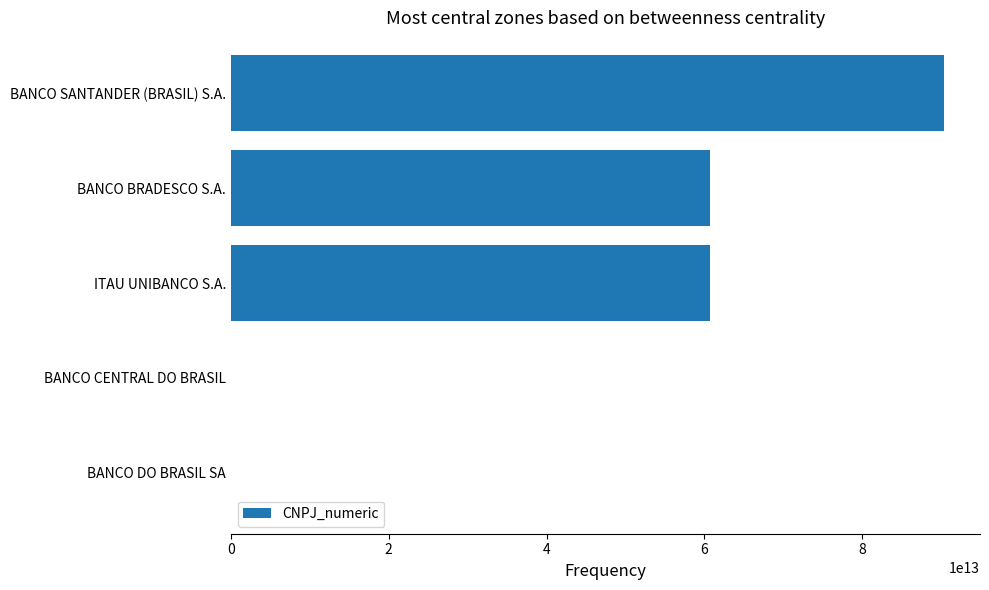

At which label is the value closest to 45200444000166?

ITAU UNIBANCO S.A.